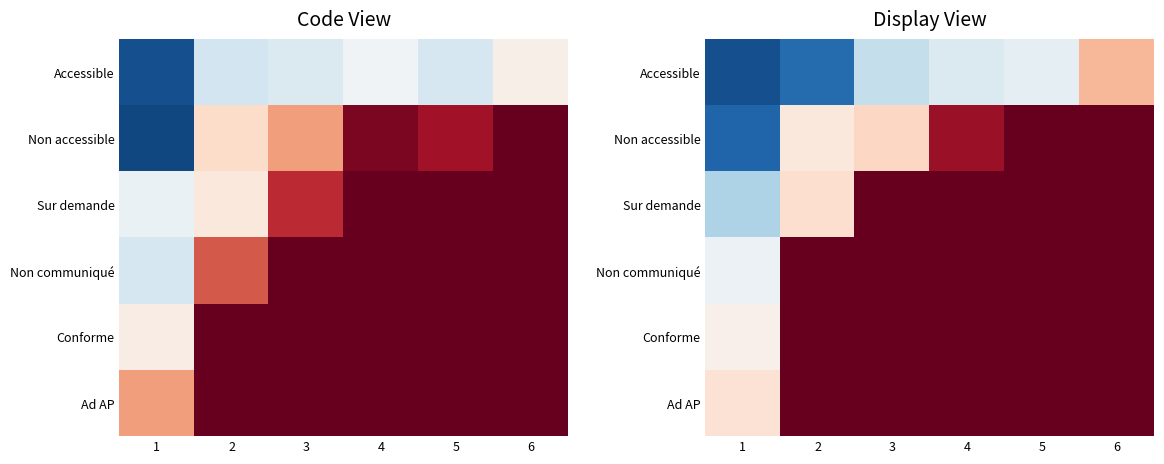

Between 2 and 1, which is larger?

2